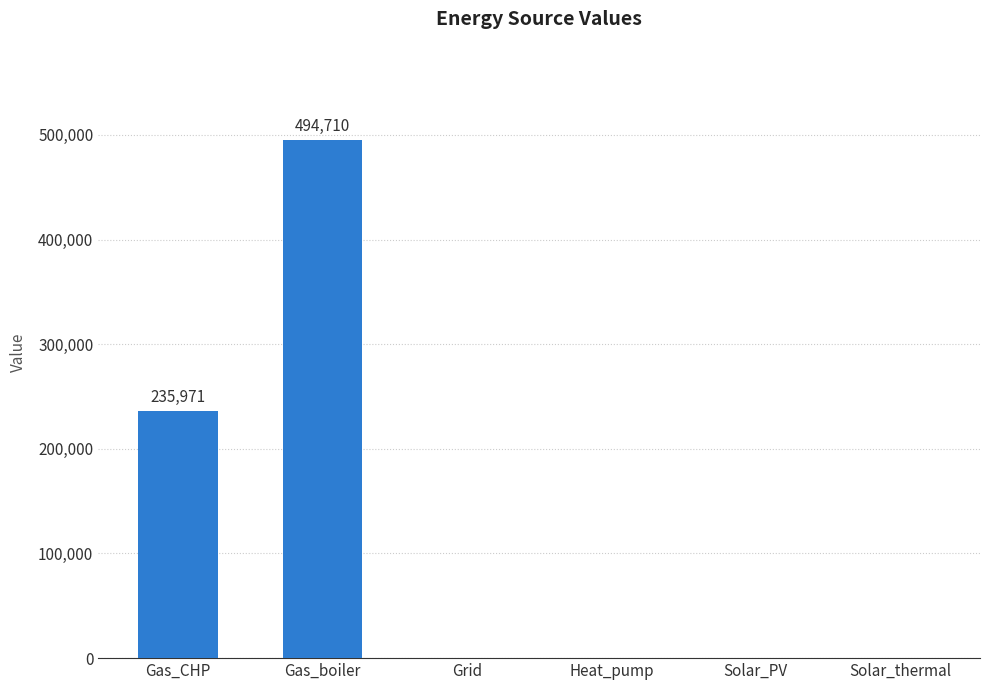

How many series are shown in this chart?

1